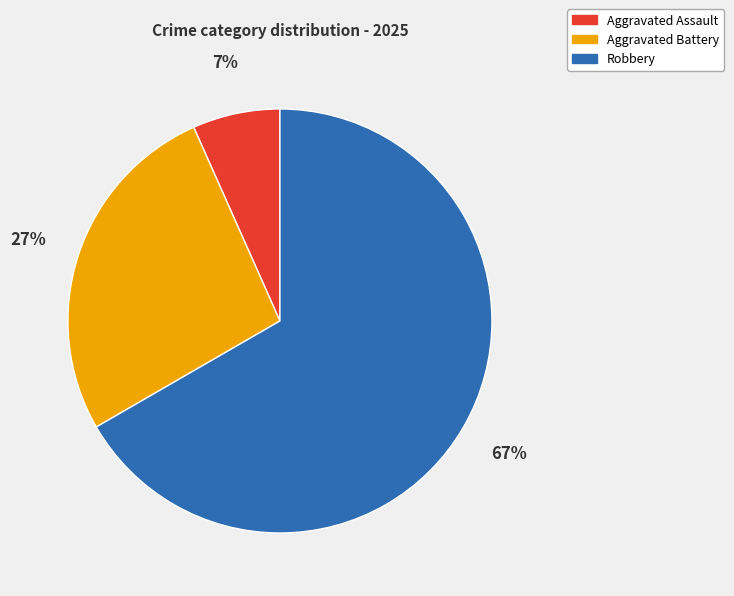

Does any single category account for the majority?

Yes